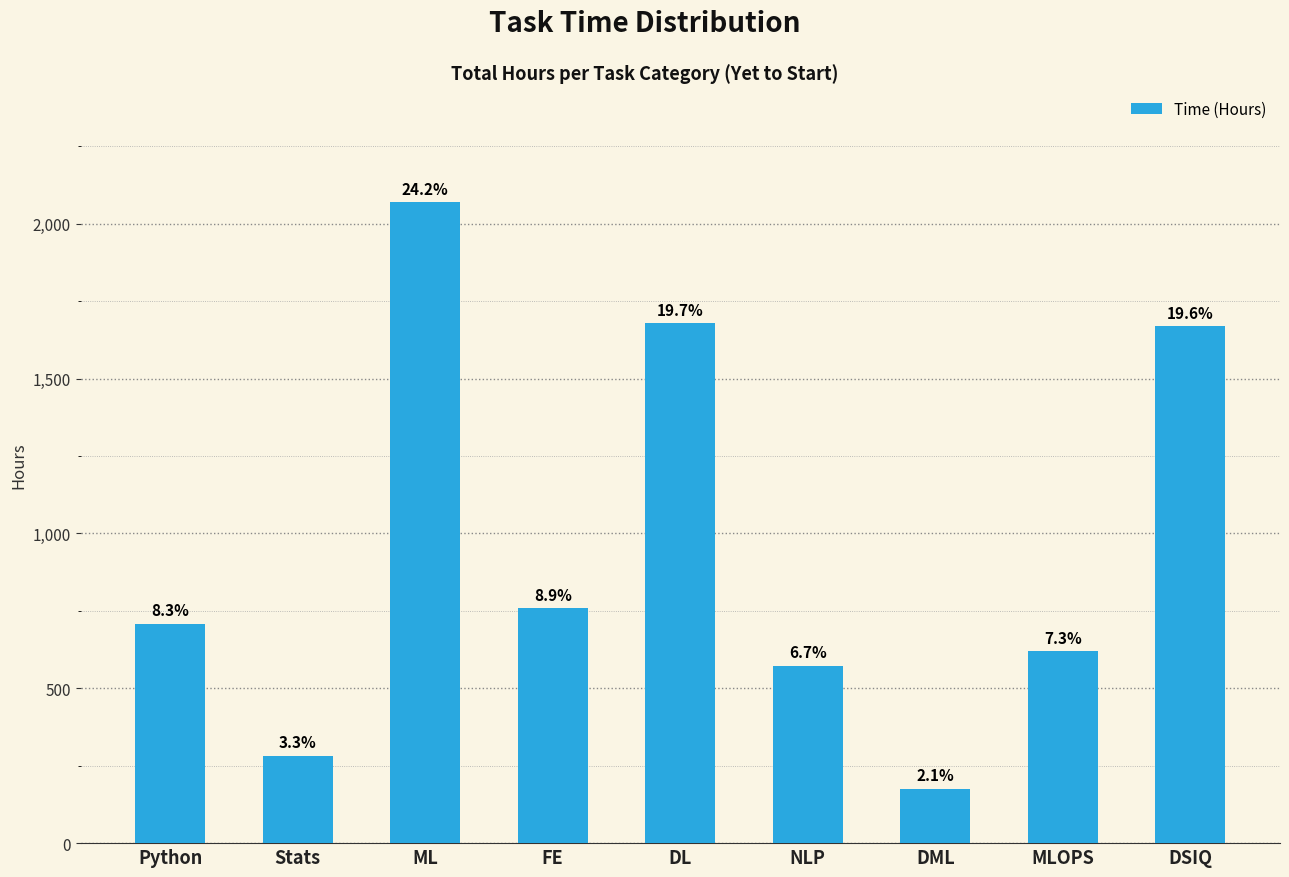

How many bars are there in total?

9